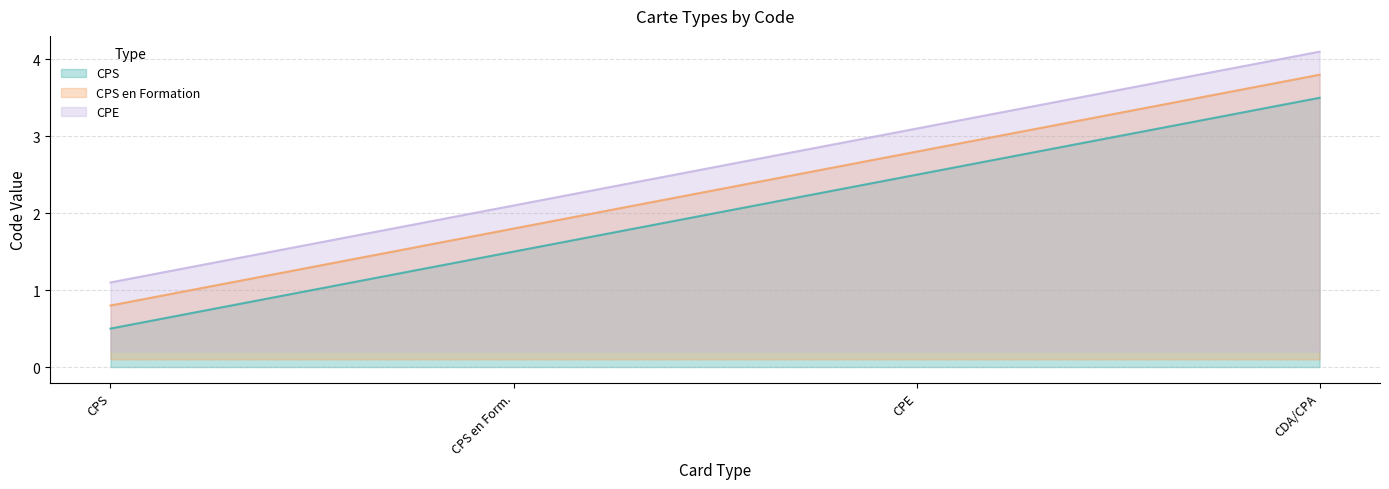

What position from the left is CPS?

1